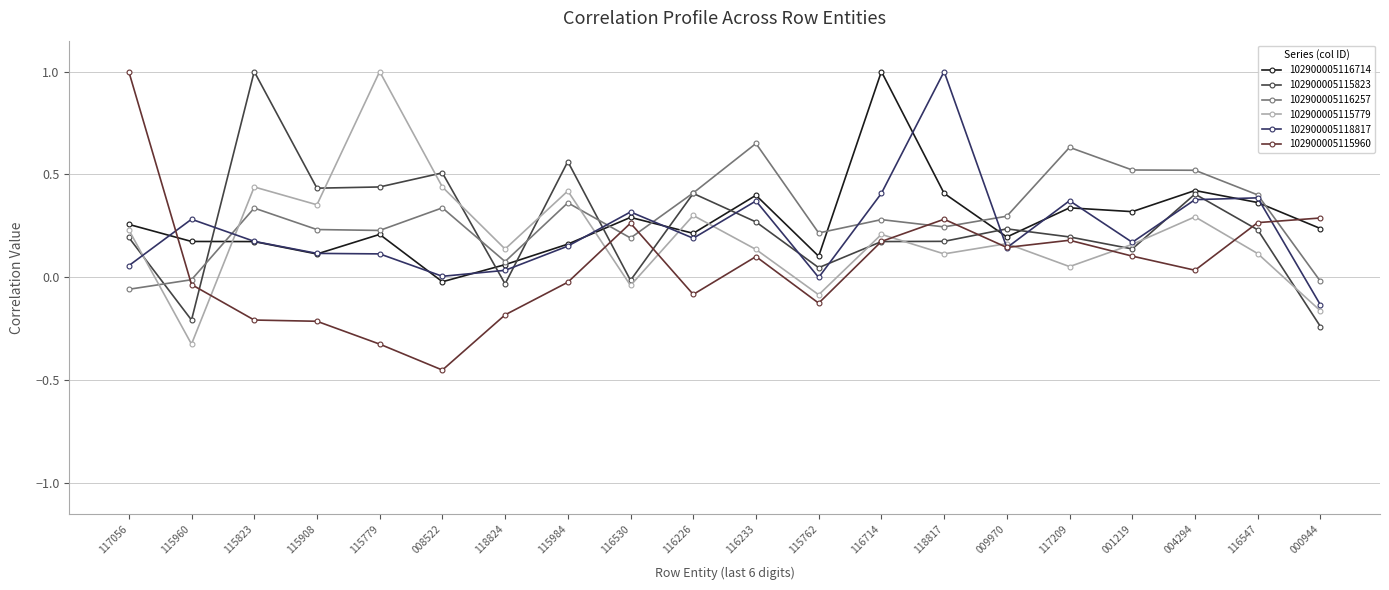

Is the value of 102900005115960 at 116226 greater than the value of 102900005116257 at 116233?

No